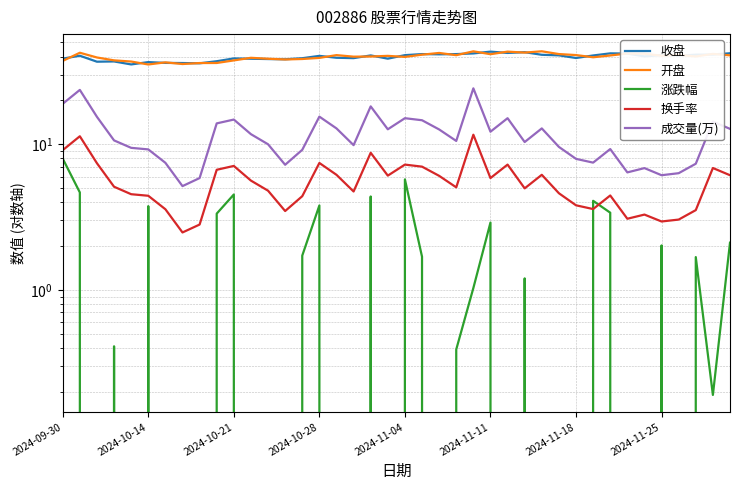

The 收盘 series shows 55.5 at 32. True or false?

False